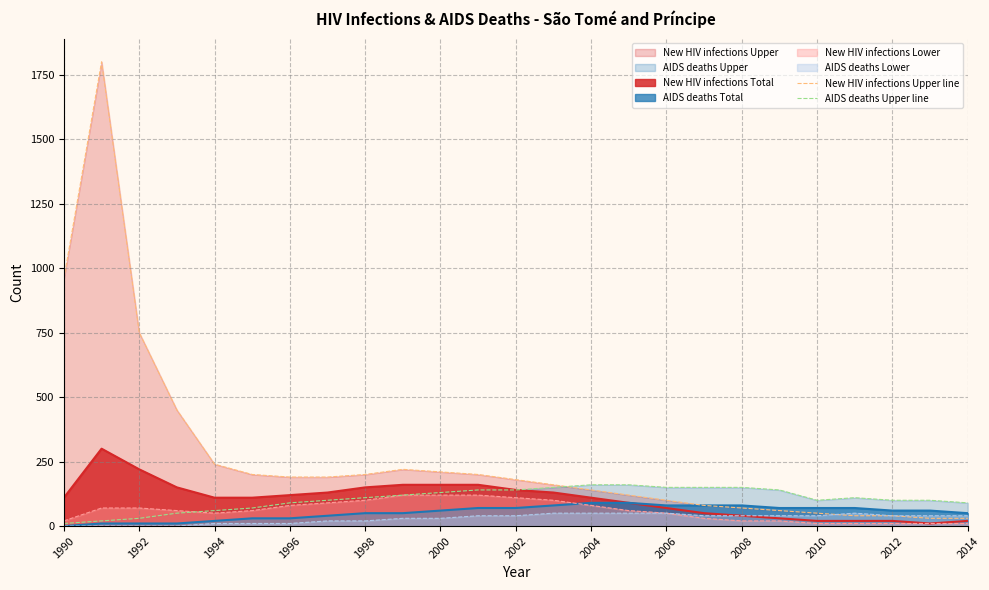

Is it true that New HIV infections Total equals 20 at 2012?

True